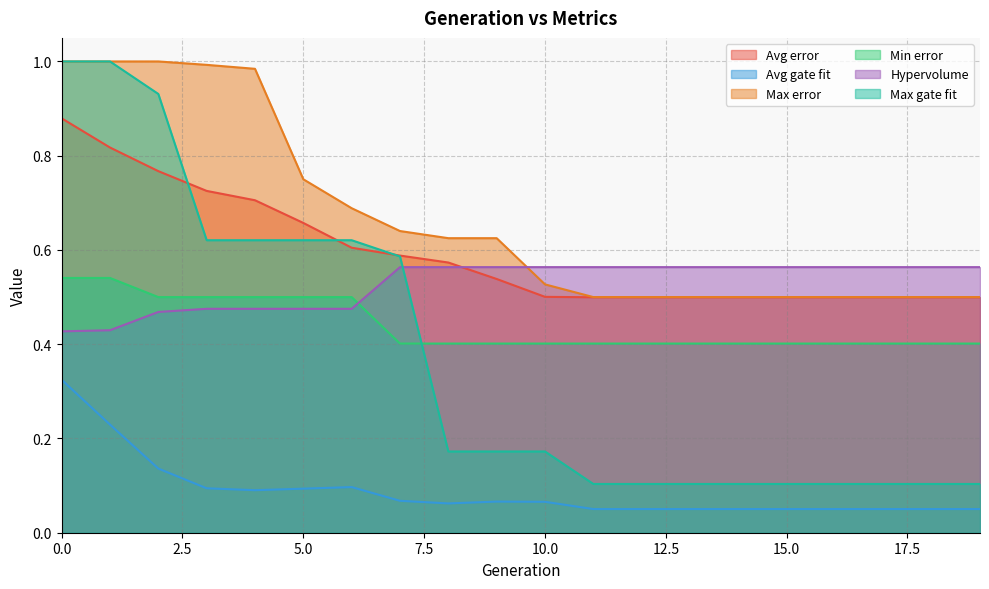

Reading right to left, extract all data points from this chart.

Avg error: 19=0.5	18=0.5	17=0.5	16=0.5	15=0.5	14=0.5	13=0.5	12=0.5	11=0.5	10=0.5	9=0.5	8=0.6	7=0.6	6=0.6	5=0.7	4=0.7	3=0.7	2=0.8	1=0.8	0=0.9
Avg gate fit: 19=0.1	18=0.1	17=0.1	16=0.1	15=0.1	14=0.1	13=0.1	12=0.1	11=0.1	10=0.1	9=0.1	8=0.1	7=0.1	6=0.1	5=0.1	4=0.1	3=0.1	2=0.1	1=0.2	0=0.3
Max error: 19=0.5	18=0.5	17=0.5	16=0.5	15=0.5	14=0.5	13=0.5	12=0.5	11=0.5	10=0.5	9=0.6	8=0.6	7=0.6	6=0.7	5=0.8	4=1.0	3=1.0	2=1.0	1=1.0	0=1.0
Min error: 19=0.4	18=0.4	17=0.4	16=0.4	15=0.4	14=0.4	13=0.4	12=0.4	11=0.4	10=0.4	9=0.4	8=0.4	7=0.4	6=0.5	5=0.5	4=0.5	3=0.5	2=0.5	1=0.5	0=0.5
Hypervolume: 19=0.6	18=0.6	17=0.6	16=0.6	15=0.6	14=0.6	13=0.6	12=0.6	11=0.6	10=0.6	9=0.6	8=0.6	7=0.6	6=0.5	5=0.5	4=0.5	3=0.5	2=0.5	1=0.4	0=0.4
Max gate fit: 19=0.1	18=0.1	17=0.1	16=0.1	15=0.1	14=0.1	13=0.1	12=0.1	11=0.1	10=0.2	9=0.2	8=0.2	7=0.6	6=0.6	5=0.6	4=0.6	3=0.6	2=0.9	1=1.0	0=1.0